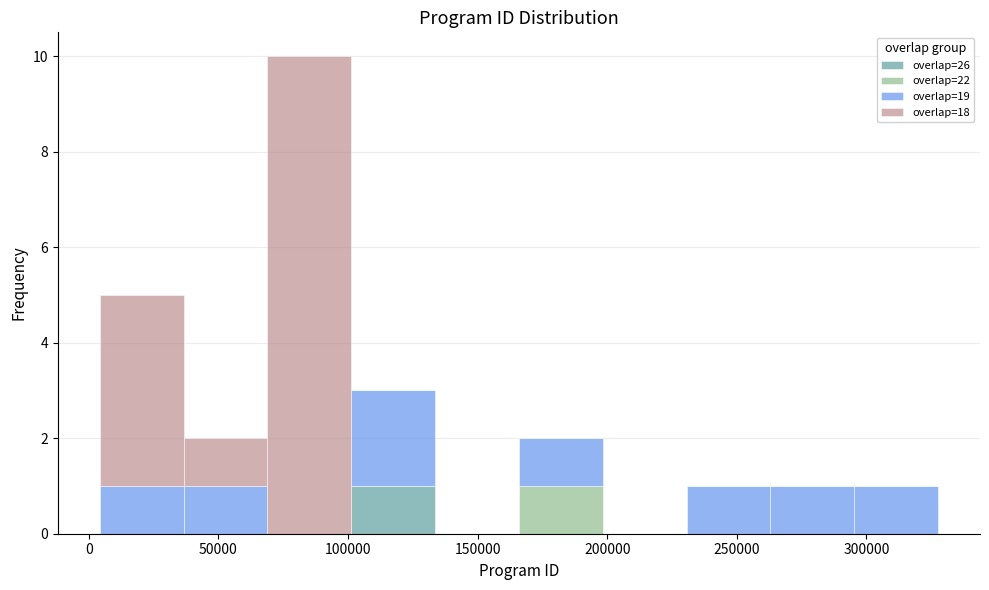

Reading left to right, transcribe this chart: for each stacked bar, give the range it covers on the x-axis and its total height. Neither the bar edges nor the heights are printed on the chart, so give them approximately, as read against the axes.

5000 to 35000: 5
35000 to 70000: 2
70000 to 100000: 10
100000 to 135000: 3
135000 to 165000: 0
165000 to 200000: 2
200000 to 230000: 0
230000 to 265000: 1
265000 to 295000: 1
295000 to 330000: 1